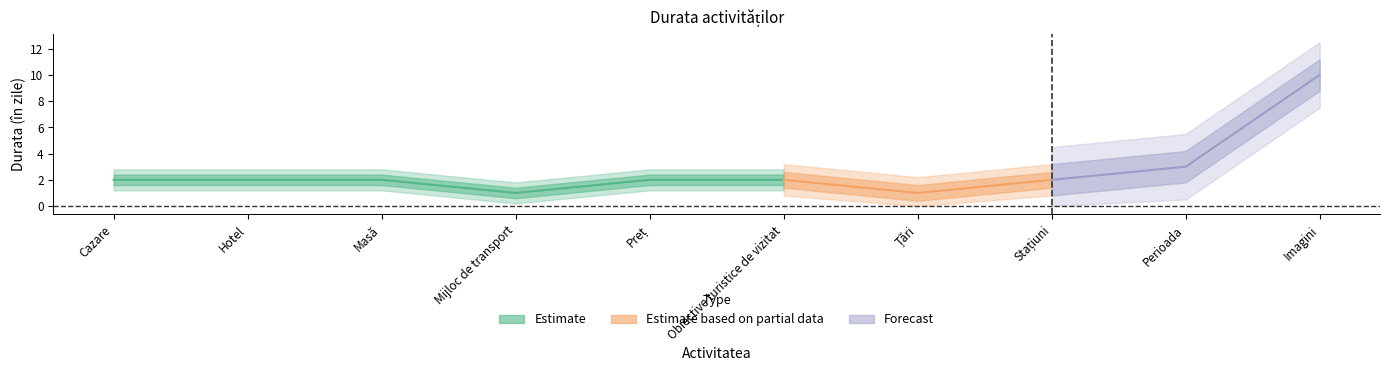

Which label corresponds to the smallest value in the chart?

Mijloc de transport